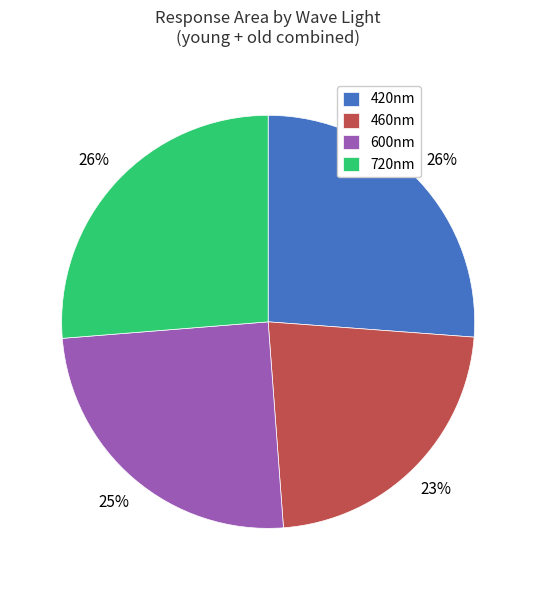

Approximately how many times larger is the value at 460nm compared to 600nm?

0.9